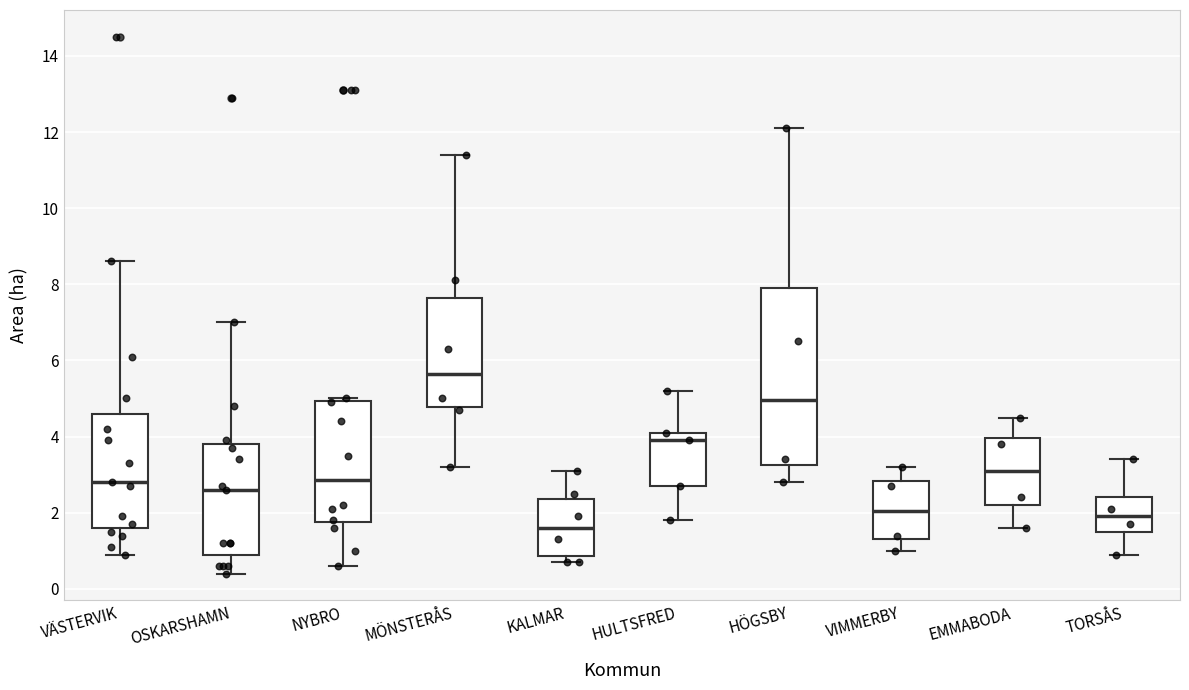

Where is the lower edge of the box for MÖNSTERÅS on the y-axis? The values are not printed on the chart, so give them approximately, as read against the axis.

4.8